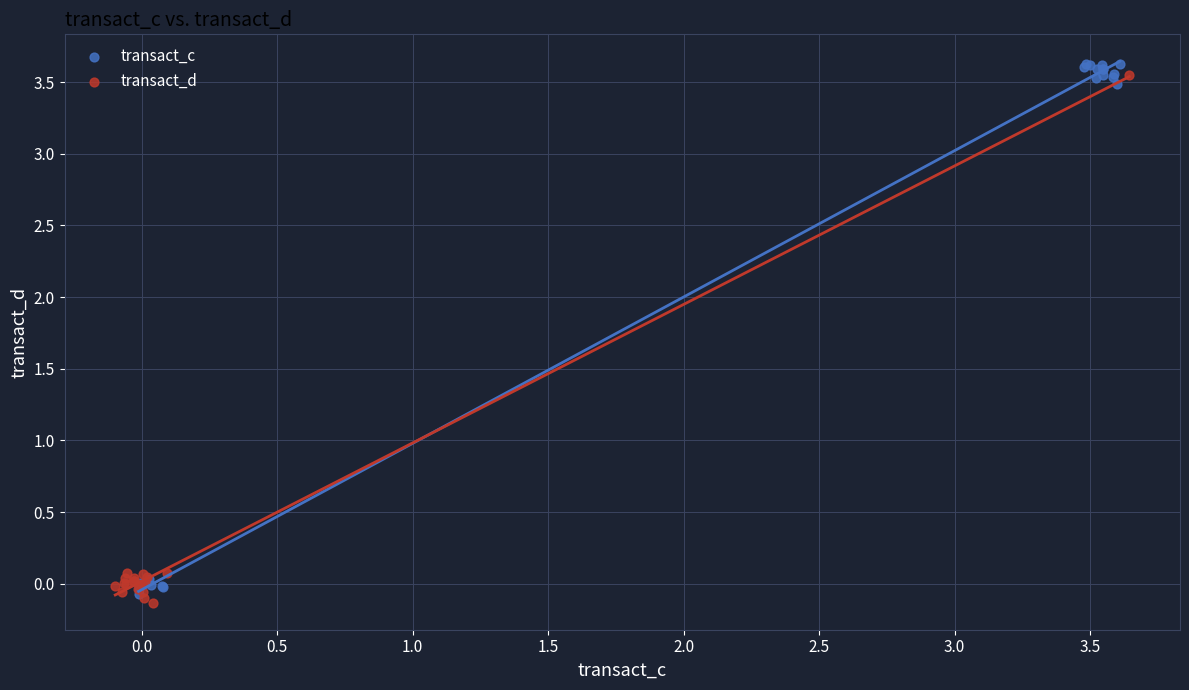

Which series contains the lowest Y value?

transact_d